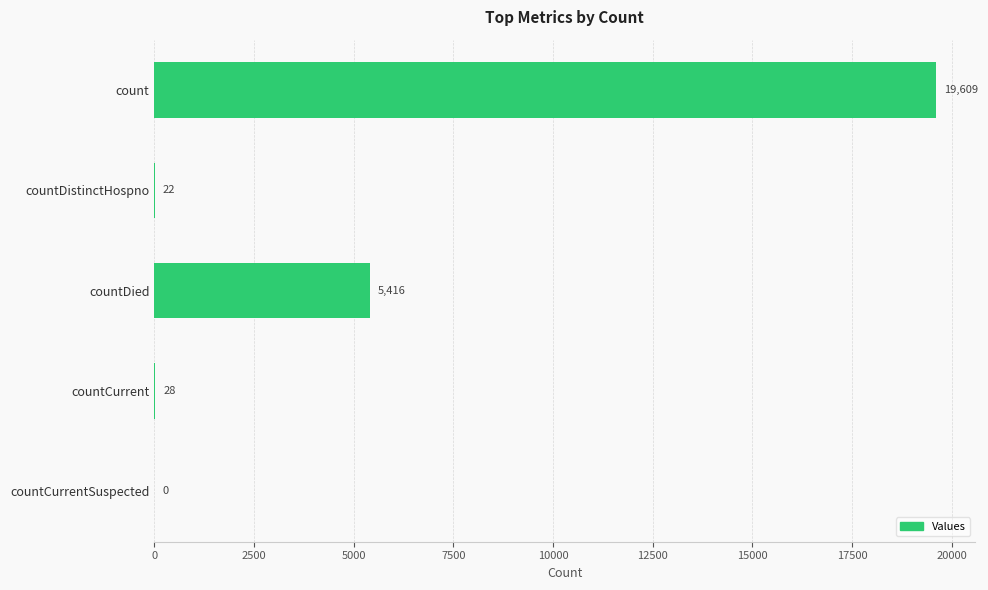

Read the value at countDistinctHospno, to the nearest 10.

20